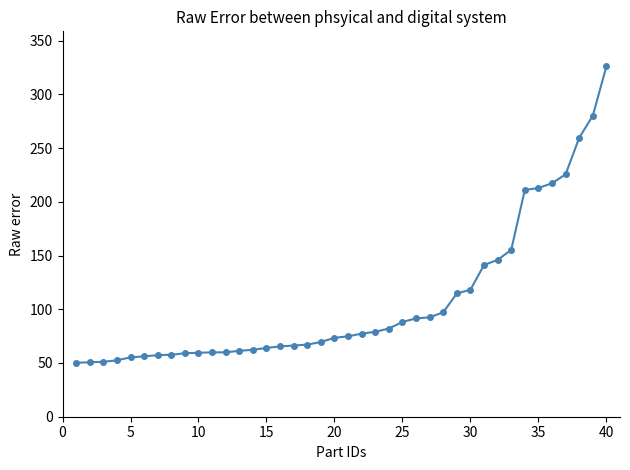

What is the difference between the maximum and minimum values?

275.9